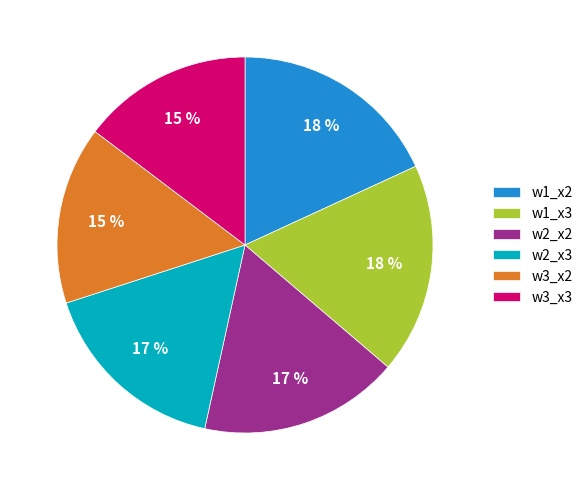

Combined, do w2_x3 and w3_x2 account for over 50%?

No